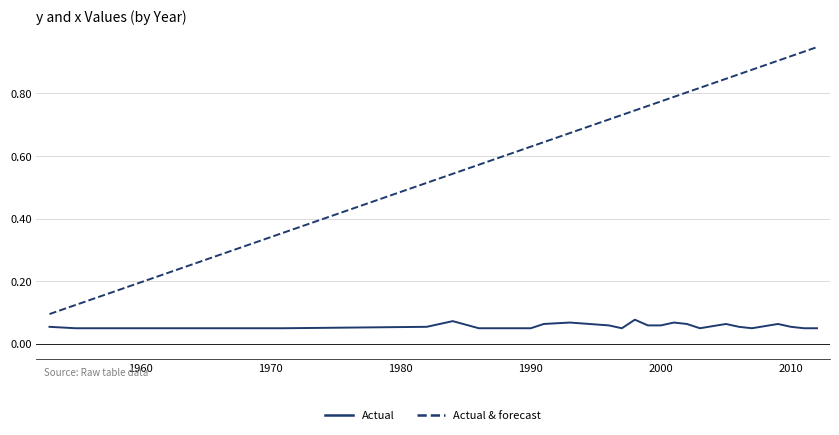

True or false: Actual & forecast has more than 0 points higher than both neighbors.

False